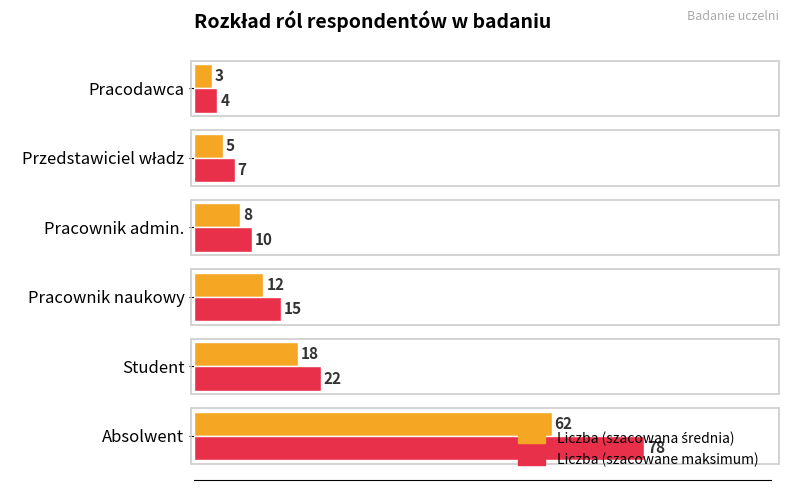

At which category does the chart reach its minimum across all series?

Pracodawca